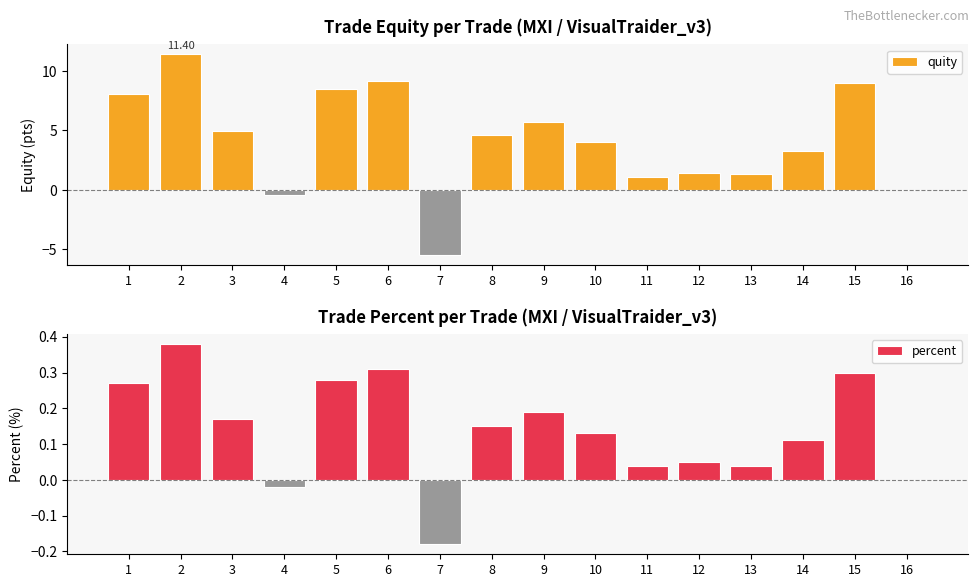

Is the value of quity at 5 greater than the value of percent at 1?

Yes